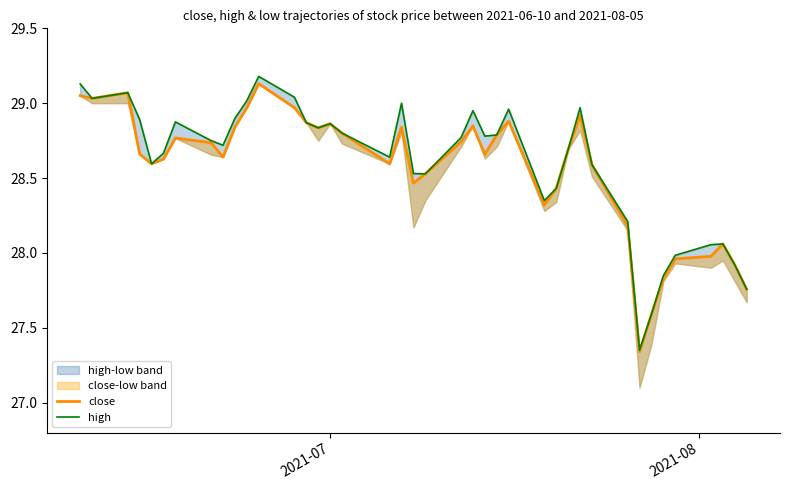

How many lines are shown in the chart?

2